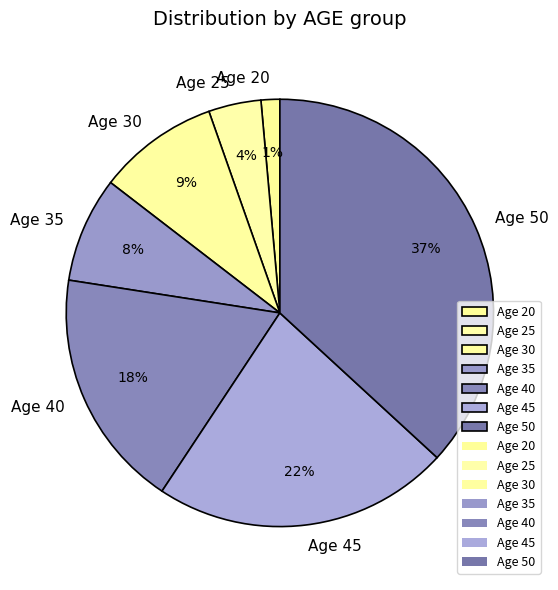

To the nearest percent, what is the combined percentage of Age 25 and Age 50?

41%